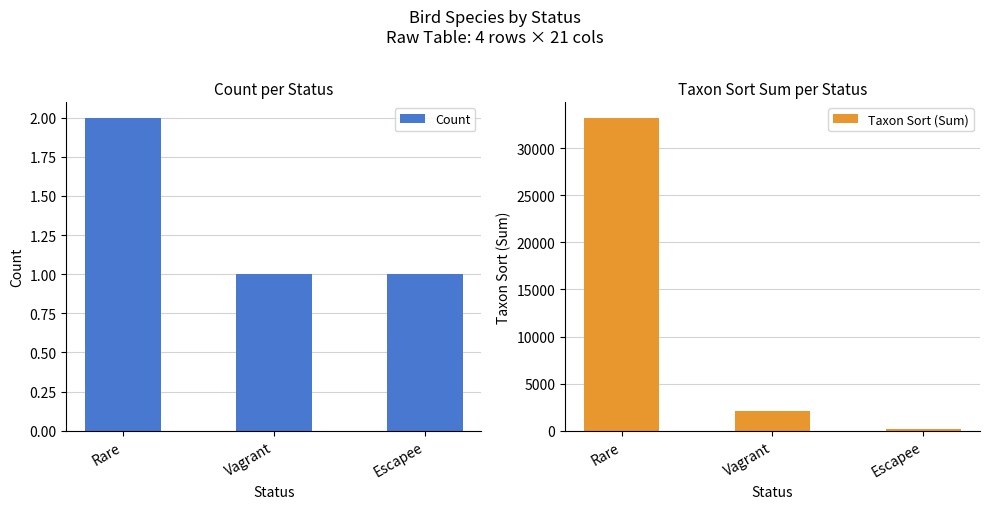

Which has a higher value, Escapee or Vagrant?

Escapee